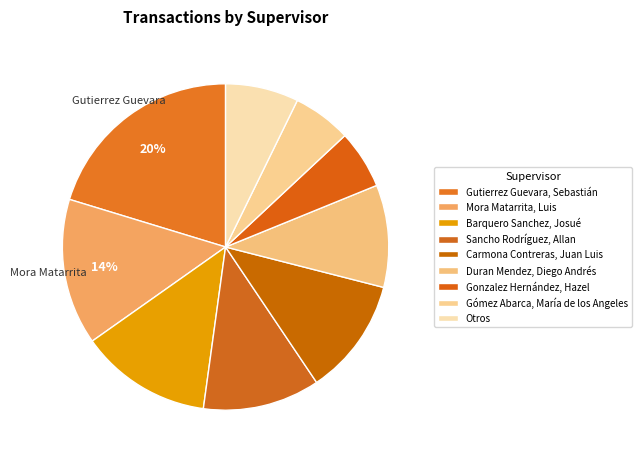

Count the number of slices in the pie.

9